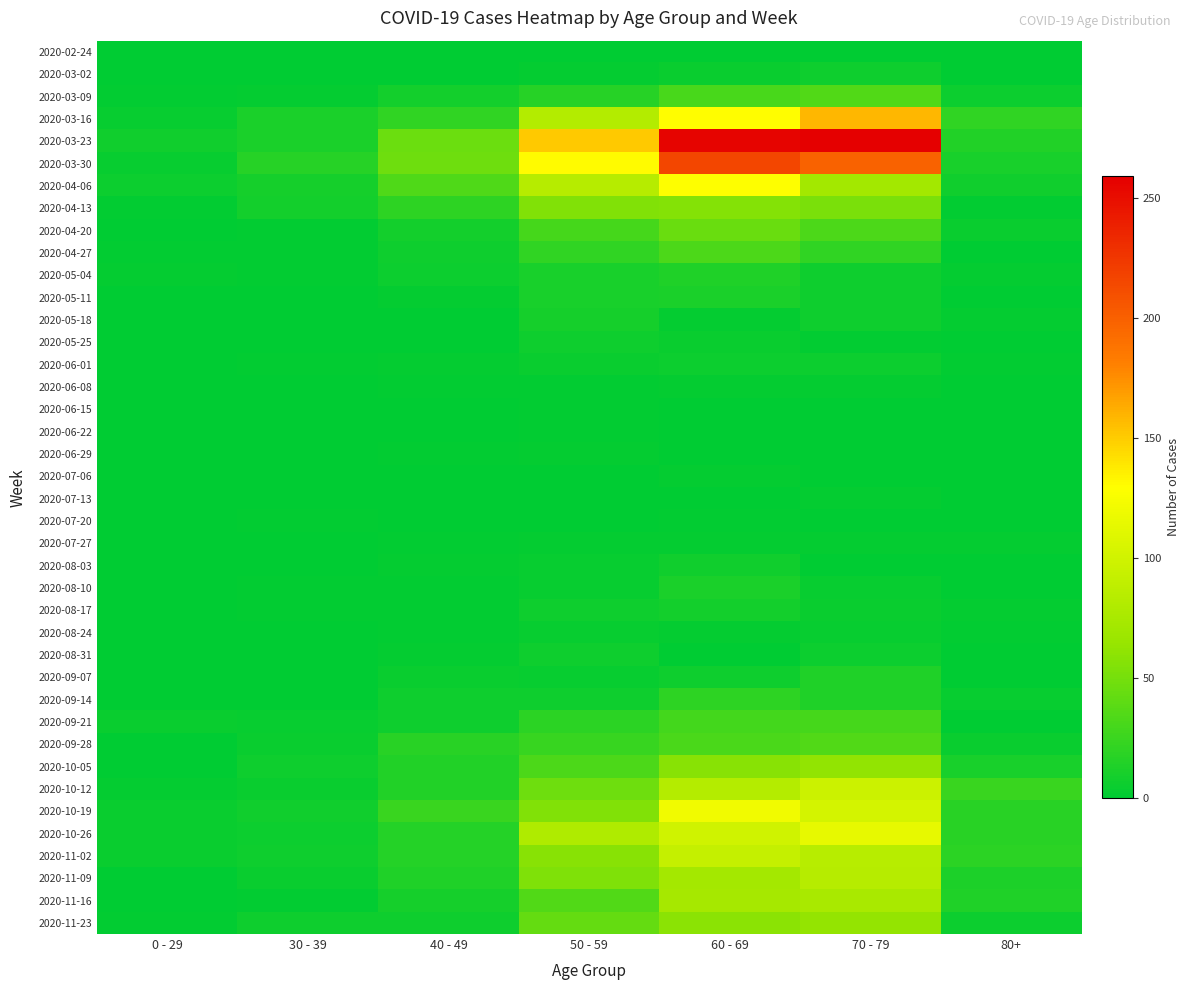

Rank the series by their maximum value, from highest to lowest.

2020-03-23, 2020-03-30, 2020-03-16, 2020-04-06, 2020-10-19, 2020-10-26, 2020-10-12, 2020-11-02, 2020-11-09, 2020-11-16, 2020-11-23, 2020-10-05, 2020-04-13, 2020-04-20, 2020-03-09, 2020-09-28, 2020-04-27, 2020-09-21, 2020-09-14, 2020-05-04, 2020-09-07, 2020-05-11, 2020-08-10, 2020-05-18, 2020-08-17, 2020-08-03, 2020-03-02, 2020-05-25, 2020-08-31, 2020-06-01, 2020-08-24, 2020-06-08, 2020-06-29, 2020-07-06, 2020-07-13, 2020-07-27, 2020-06-15, 2020-06-22, 2020-07-20, 2020-02-24